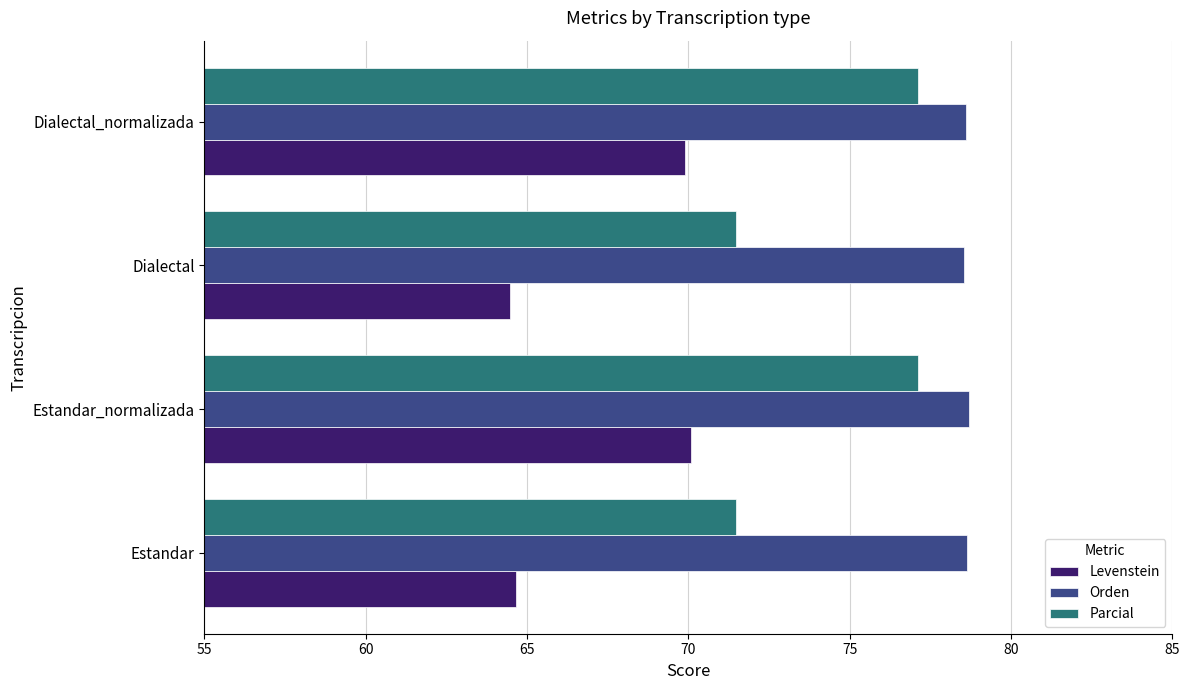

Which series has the widest spread of values?

Parcial